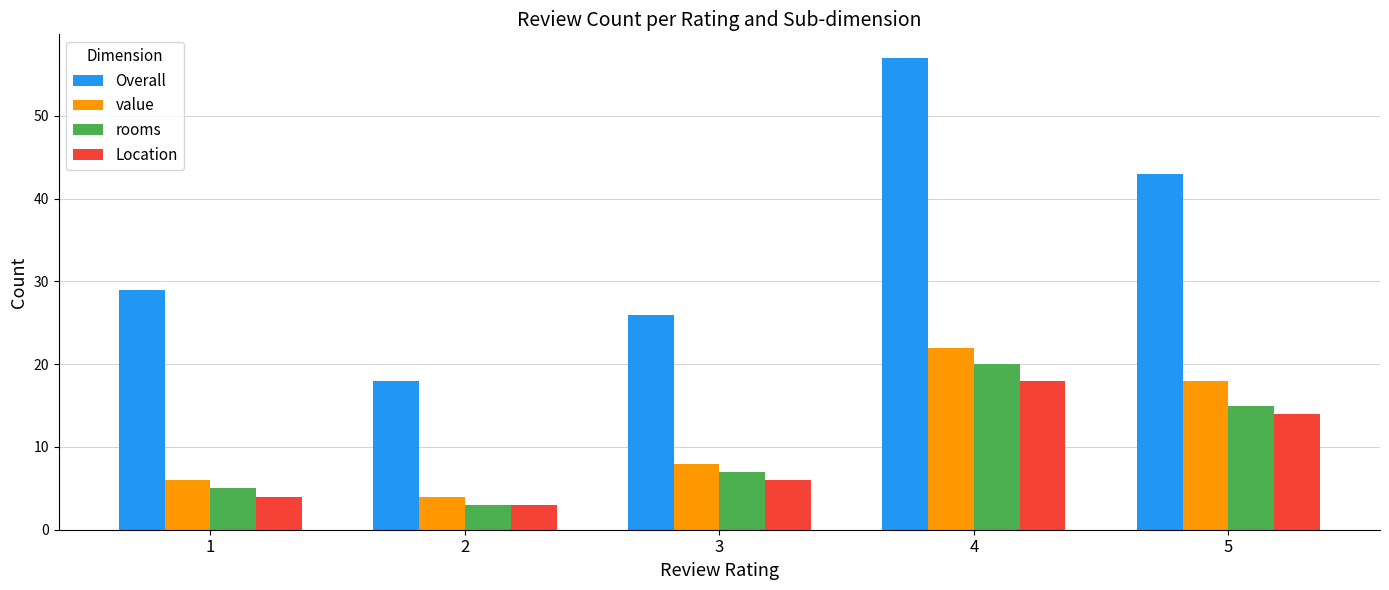

Which series changed the most between 2 and 5?

Overall